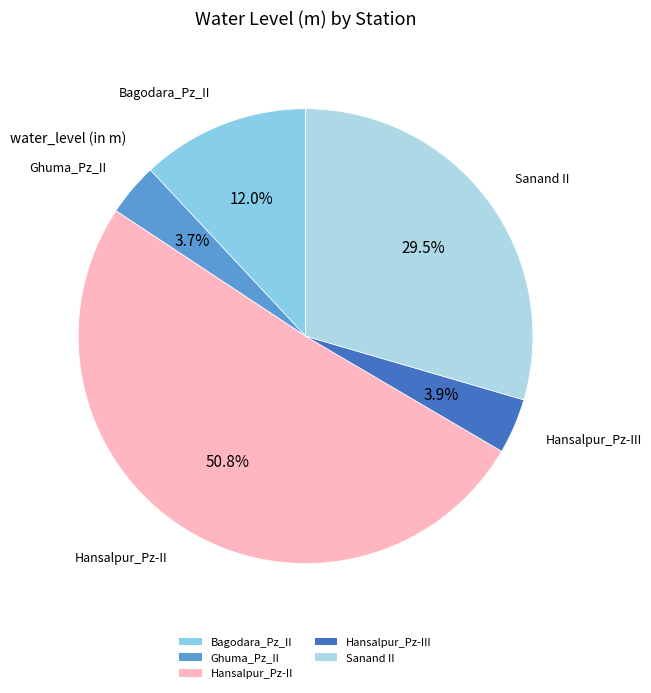

Rank the categories by value from lowest to highest.

Ghuma_Pz_II, Hansalpur_Pz-III, Bagodara_Pz_II, Sanand II, Hansalpur_Pz-II